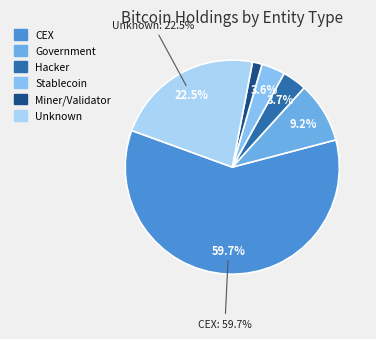

Is the sum of 3 and 29 greater than half?

No